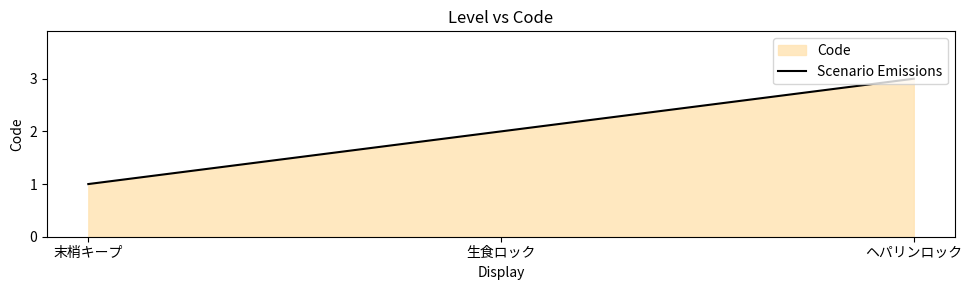

Between 生食ロック and ヘパリンロック, which is larger?

ヘパリンロック